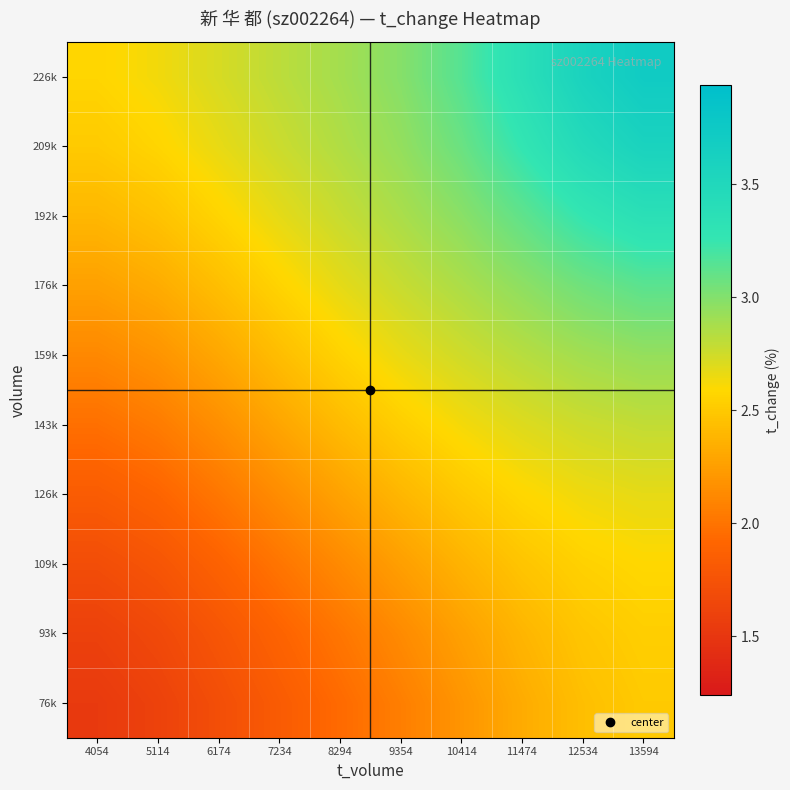

Between 9354 and 5114, which is larger?

9354